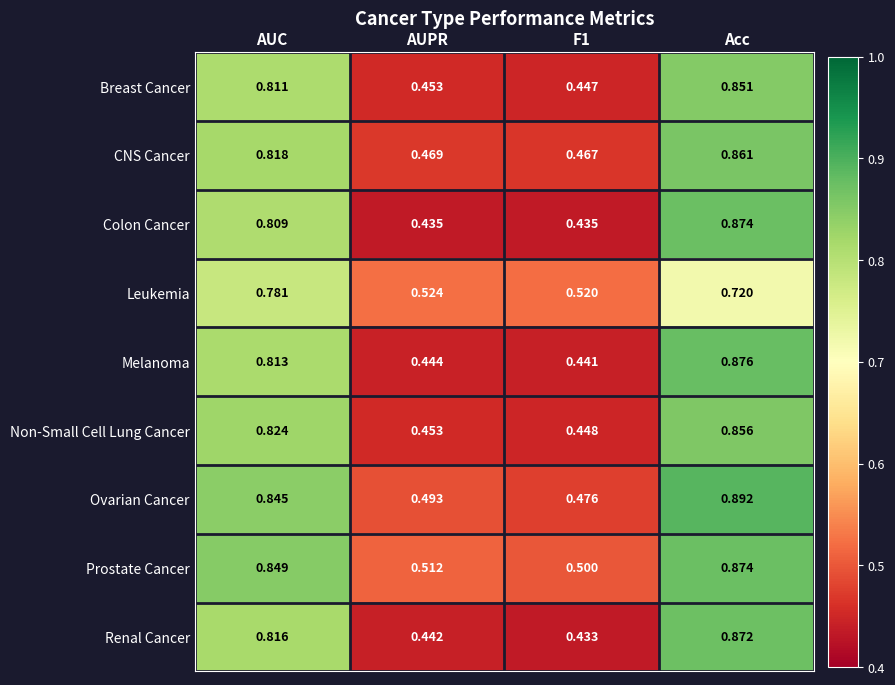

What is the spread (max minus min) of values at AUC?

0.1